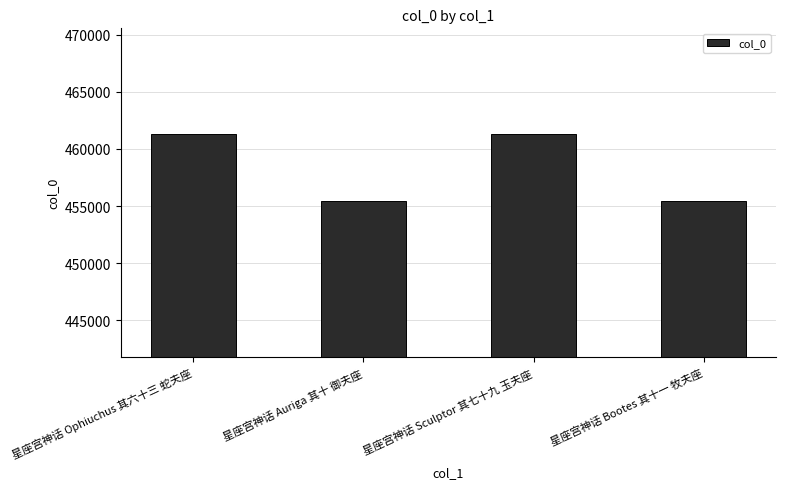

What is the change in value from 星座宫神话 Auriga 其十 御夫座 to 星座宫神话 Sculptor 其七十九 玉夫座?

+5884